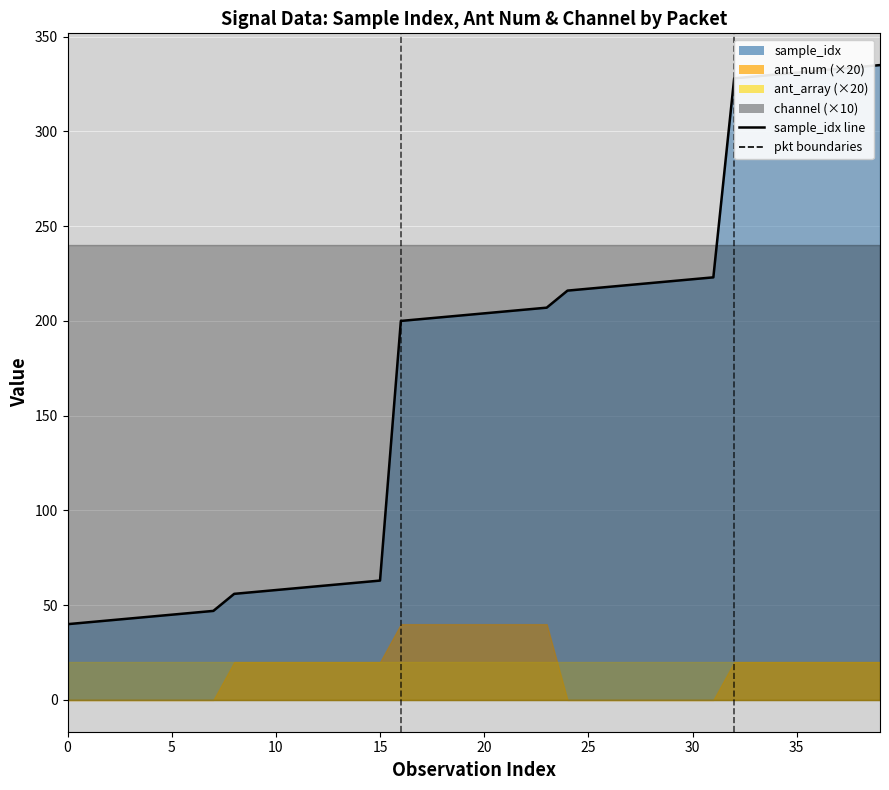

True or false: ant_array and channel intersect in this chart.

False